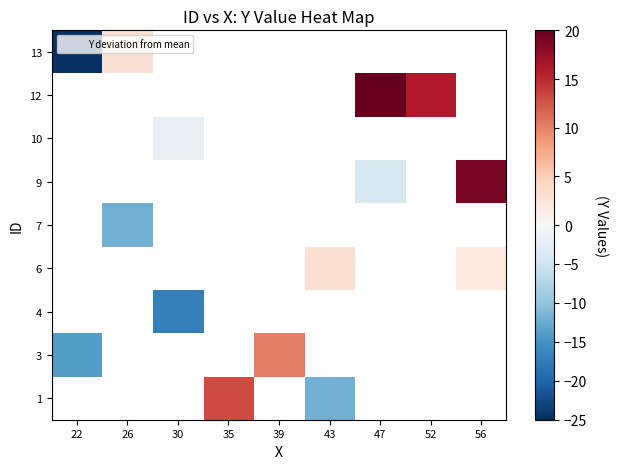

Where is y nearest to the value 39?

9